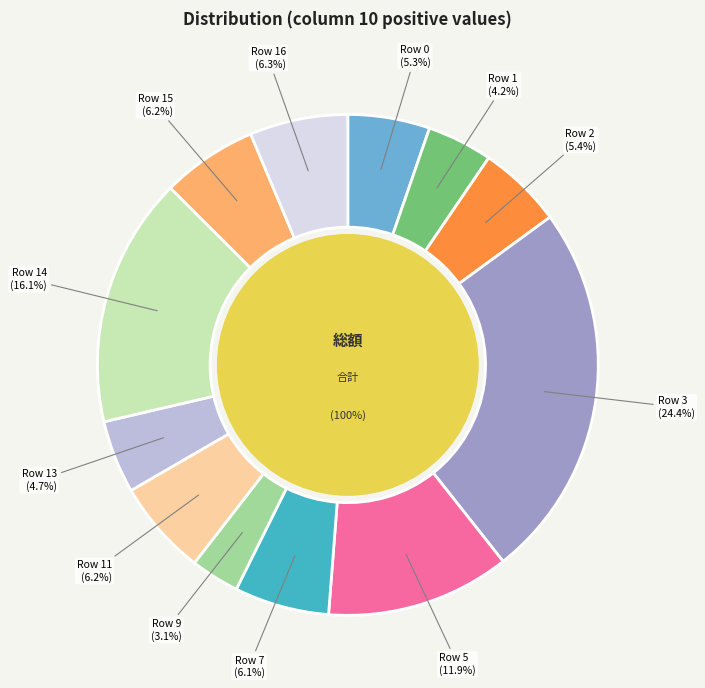

True or false: Row 3 accounts for 24% of the total.

True